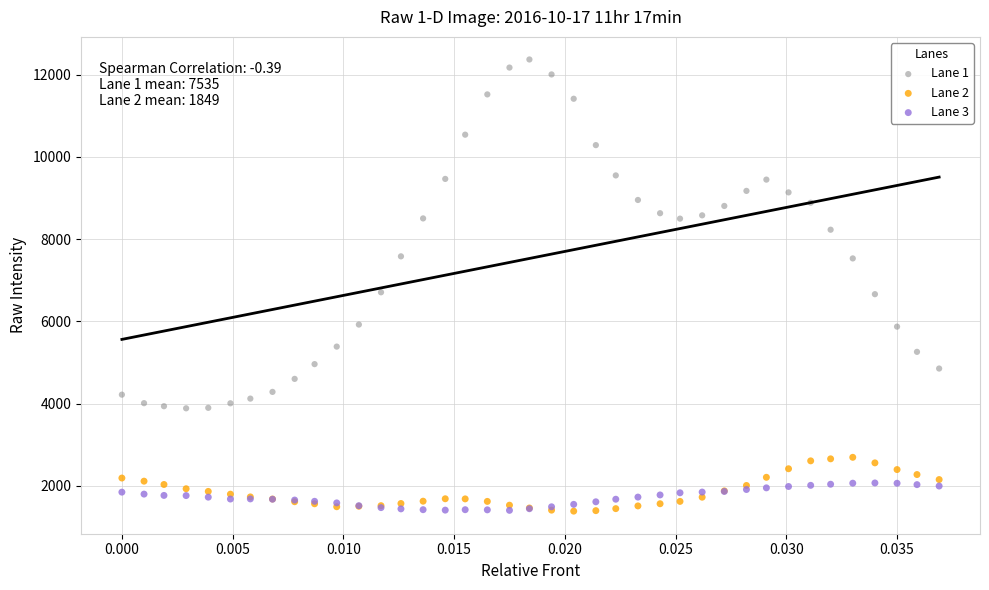

Which series reaches the maximum Y coordinate?

Lane 1